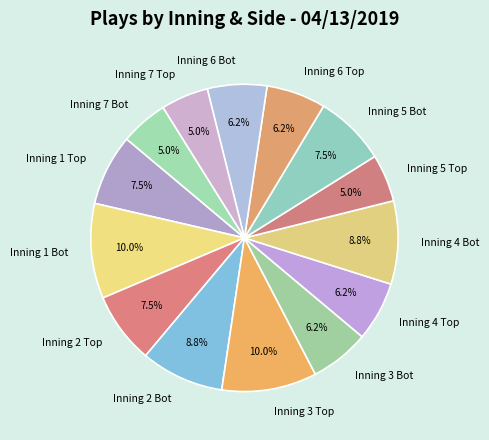

Count the number of slices in the pie.

14